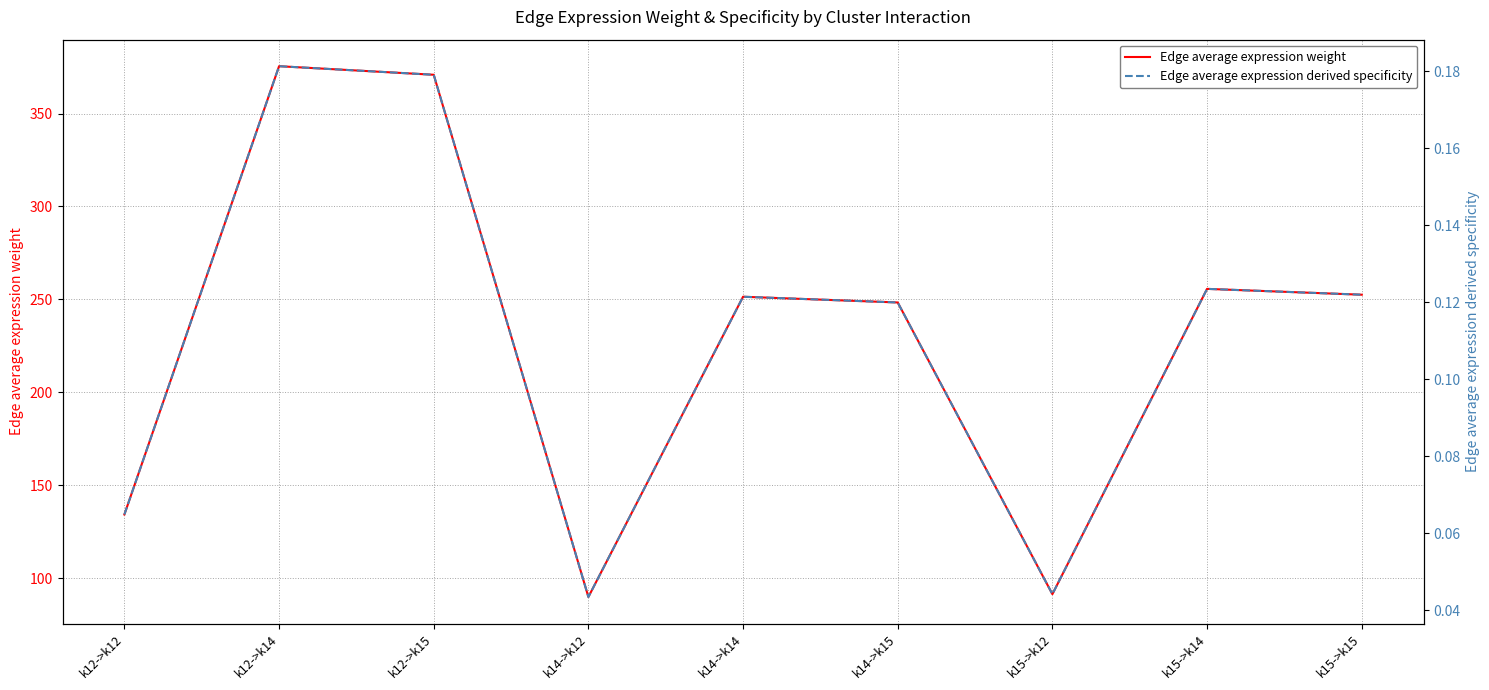

The Edge average expression derived specificity series shows 0.1 at k14->k15. True or false?

True